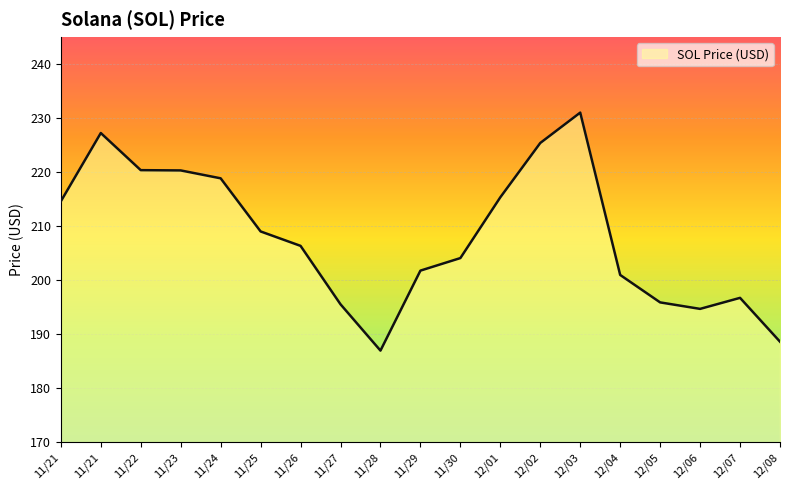

Count the number of values greater than 206.

10